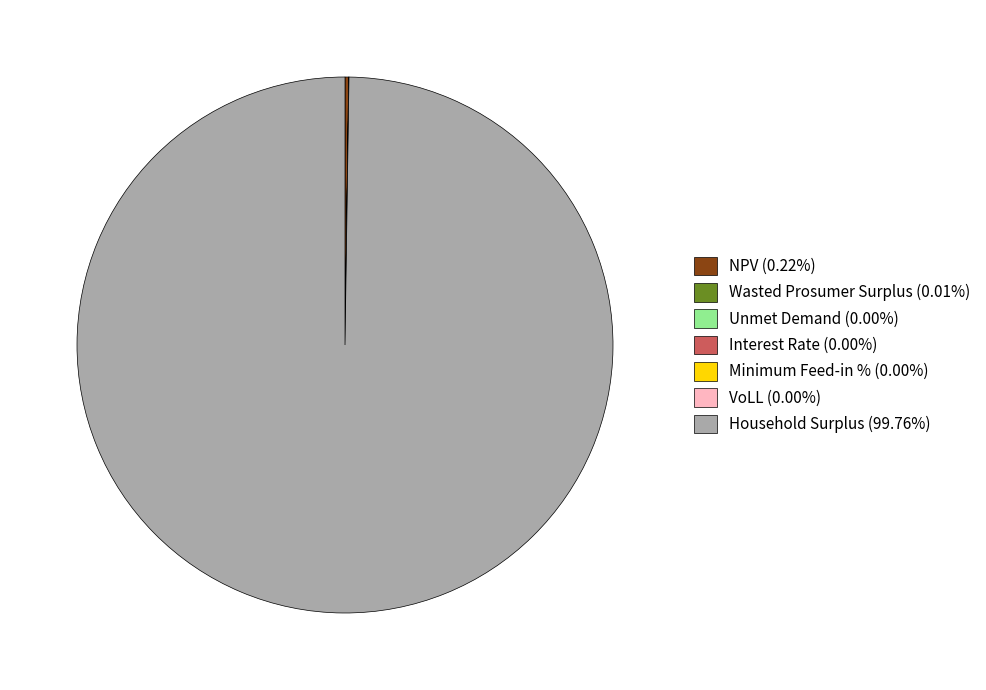

Does any single category account for the majority?

Yes